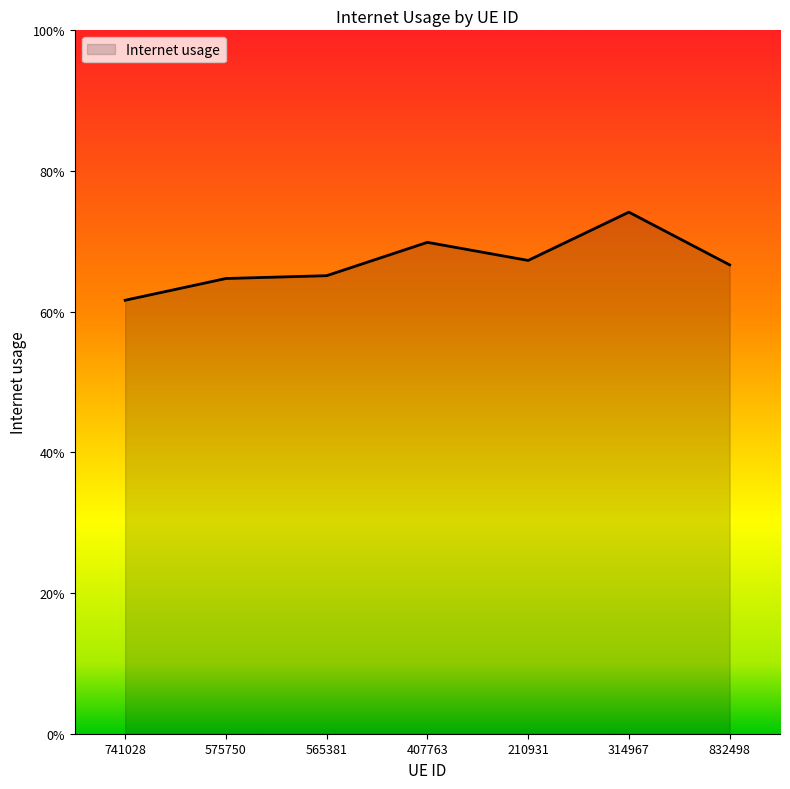

List the labels in order of value, largest first.

314967, 407763, 210931, 832498, 565381, 575750, 741028